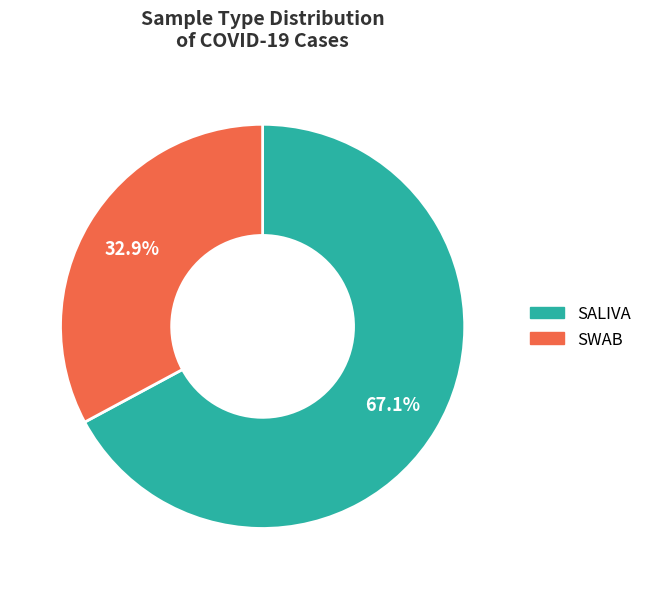

How many slices are in this pie chart?

2